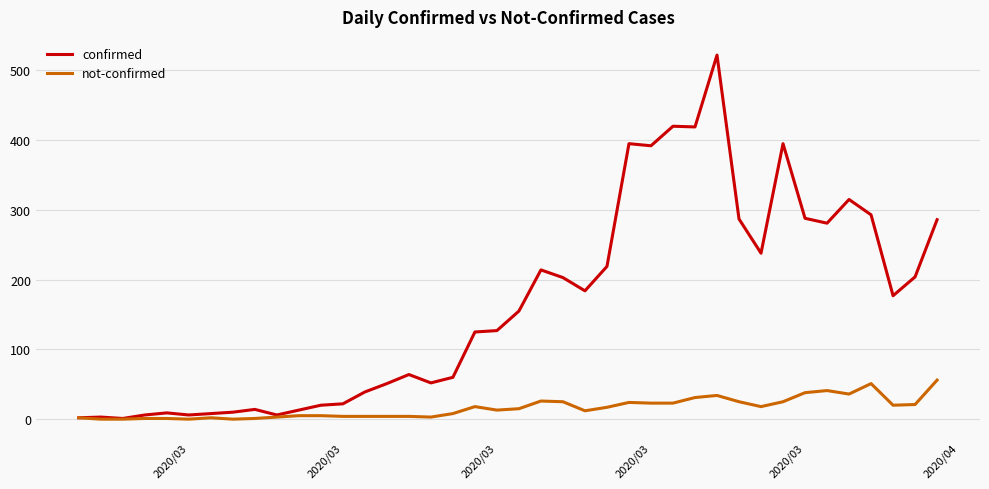

List the series in order of their peak value, highest first.

confirmed, not-confirmed